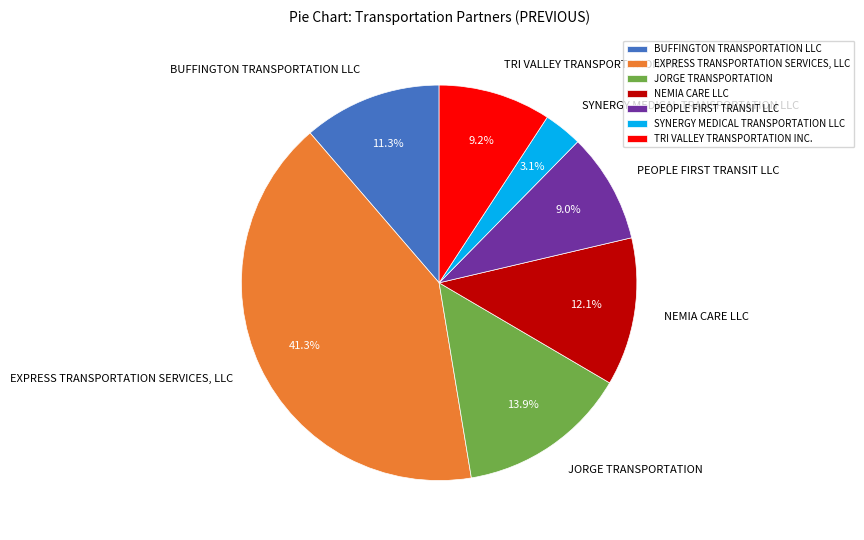

What portion of the pie excludes EXPRESS TRANSPORTATION SERVICES, LLC?

58.7%